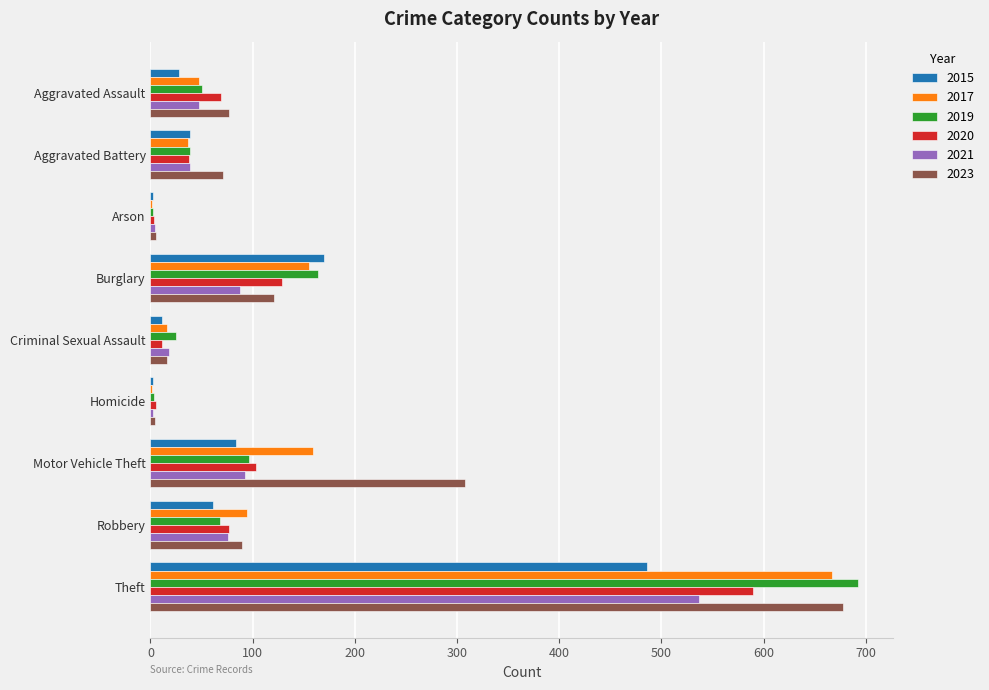

Where is 2015 nearest to the value 244?

Burglary